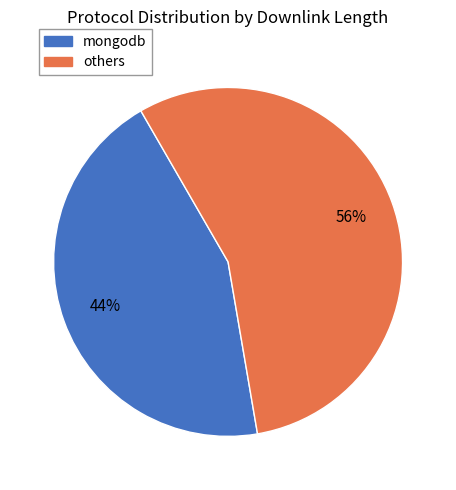

Is there a majority slice in this chart?

Yes